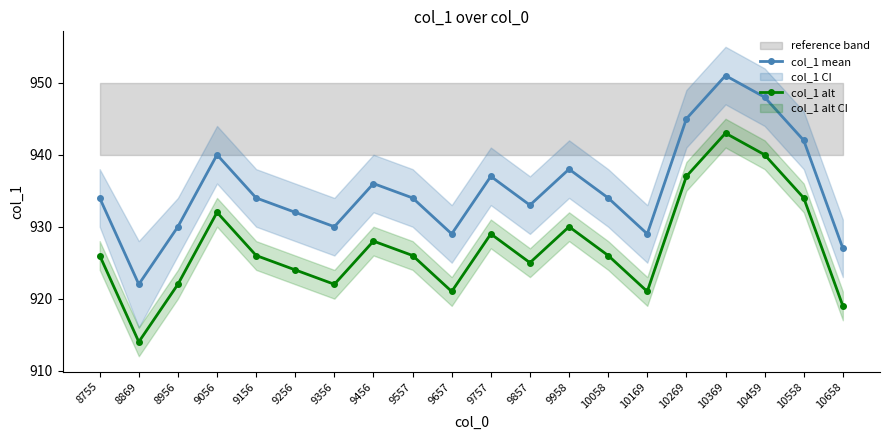

Which series has the largest total across all categories?

col_1 mean